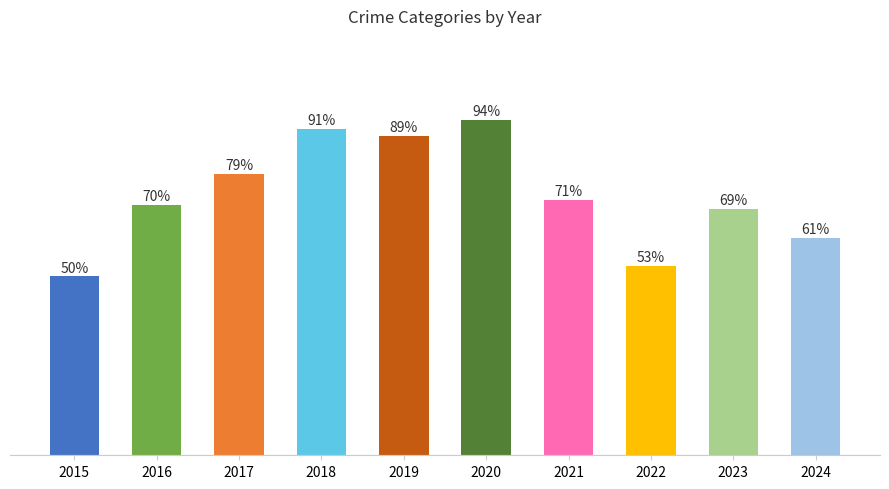

Rank the categories by value from lowest to highest.

2015, 2022, 2024, 2023, 2016, 2021, 2017, 2019, 2018, 2020